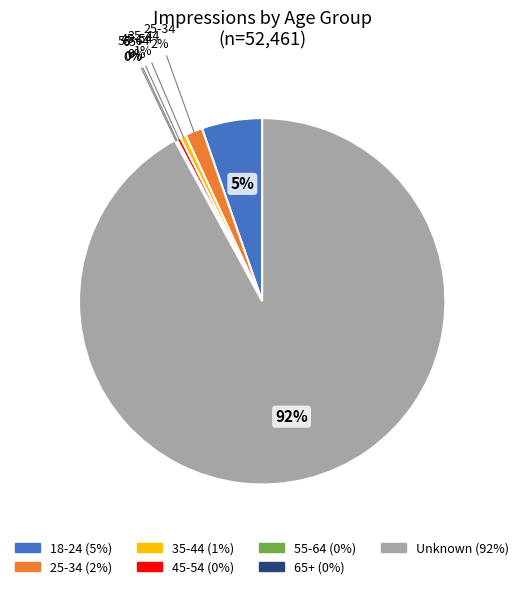

Is there a majority slice in this chart?

Yes